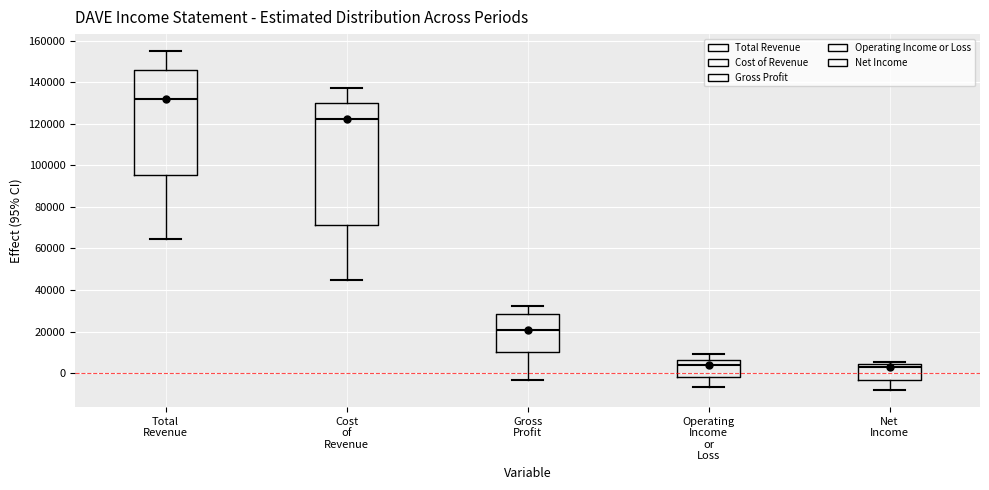

Where does the median line of the box for Operating Income or Loss sit on the y-axis? The values are not printed on the chart, so give them approximately, as read against the axis.

4000